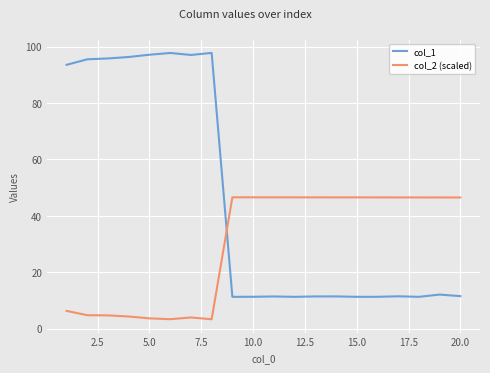

At how many categories does at least one series exceed 48?

8